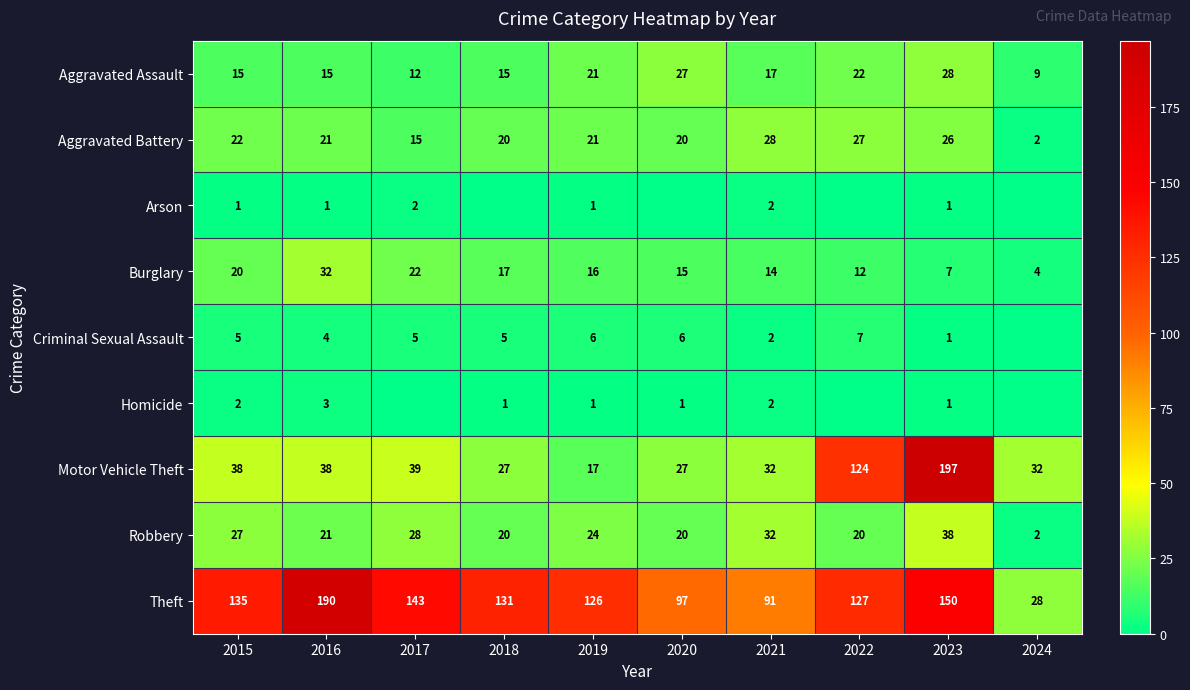

Is the value of Aggravated Assault at 2021 greater than the value of Criminal Sexual Assault at 2020?

Yes